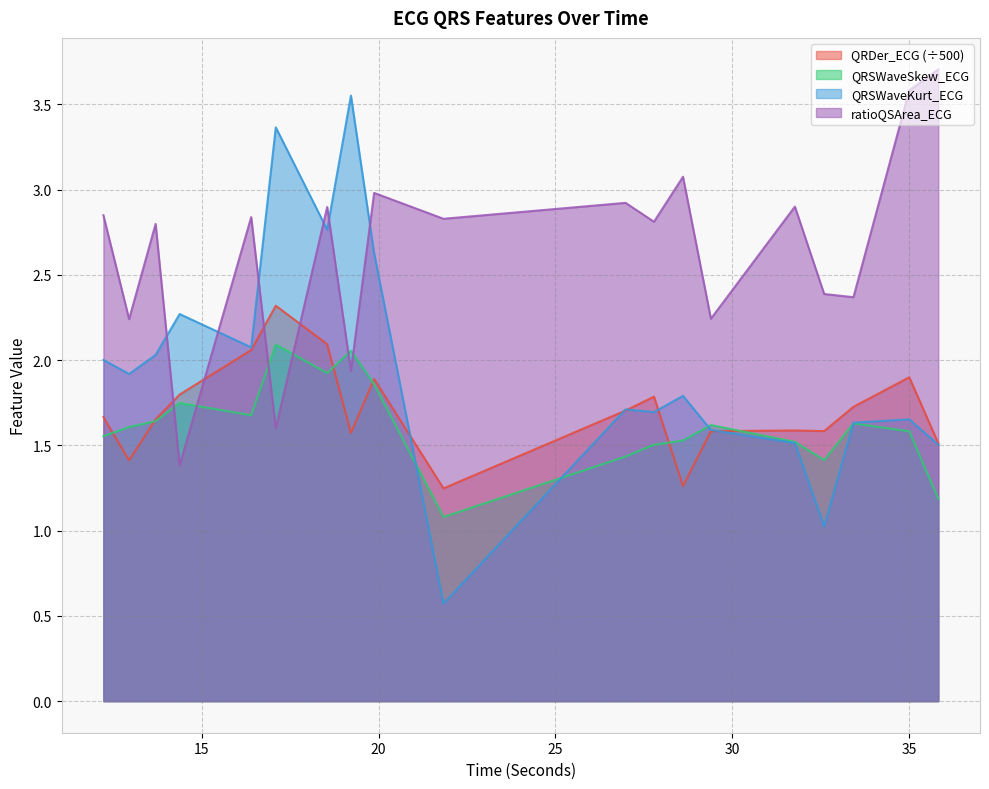

Where is QRSWaveKurt_ECG nearest to the value 2?

12.21875